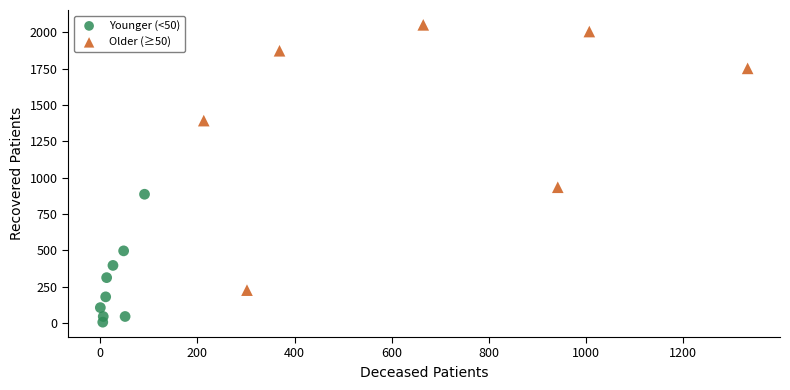

Which series has the widest spread of Y values?

Older (≥50)